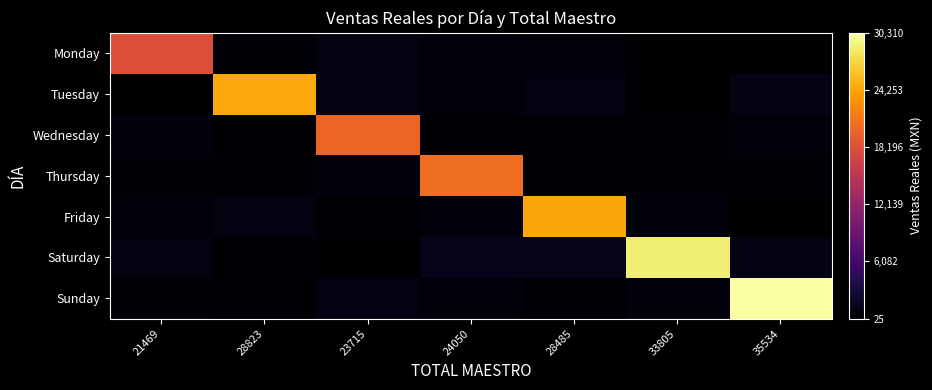

What is the maximum value shown in the chart?

30310.9